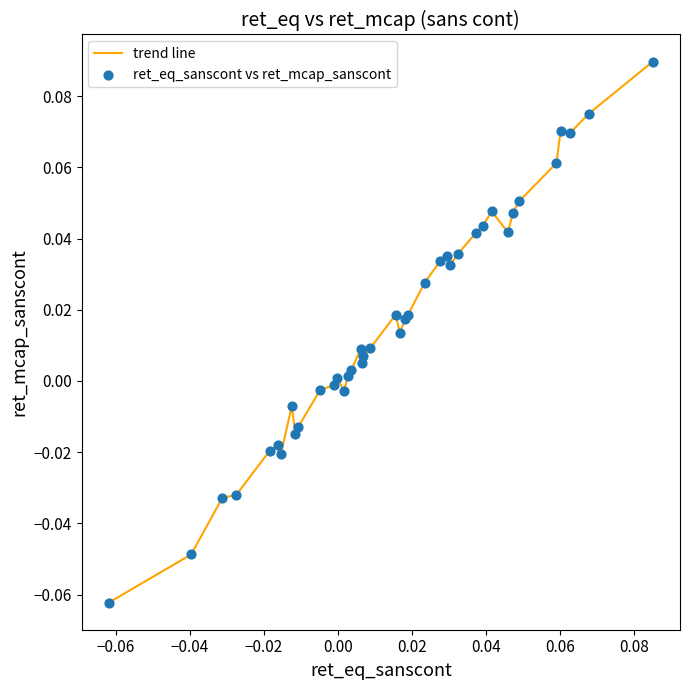

Is this an area chart (filled region under the line)?

No